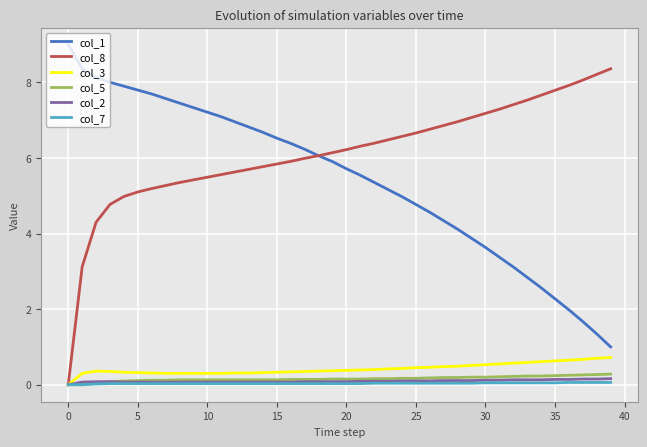

What is the highest value of the col_3 series?

0.7